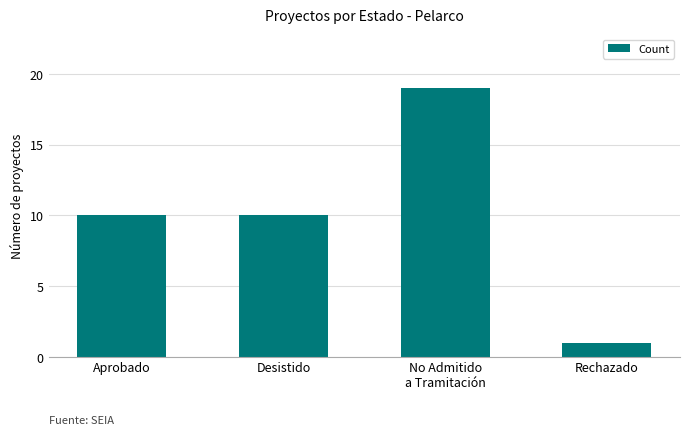

Read the value at Aprobado.

10